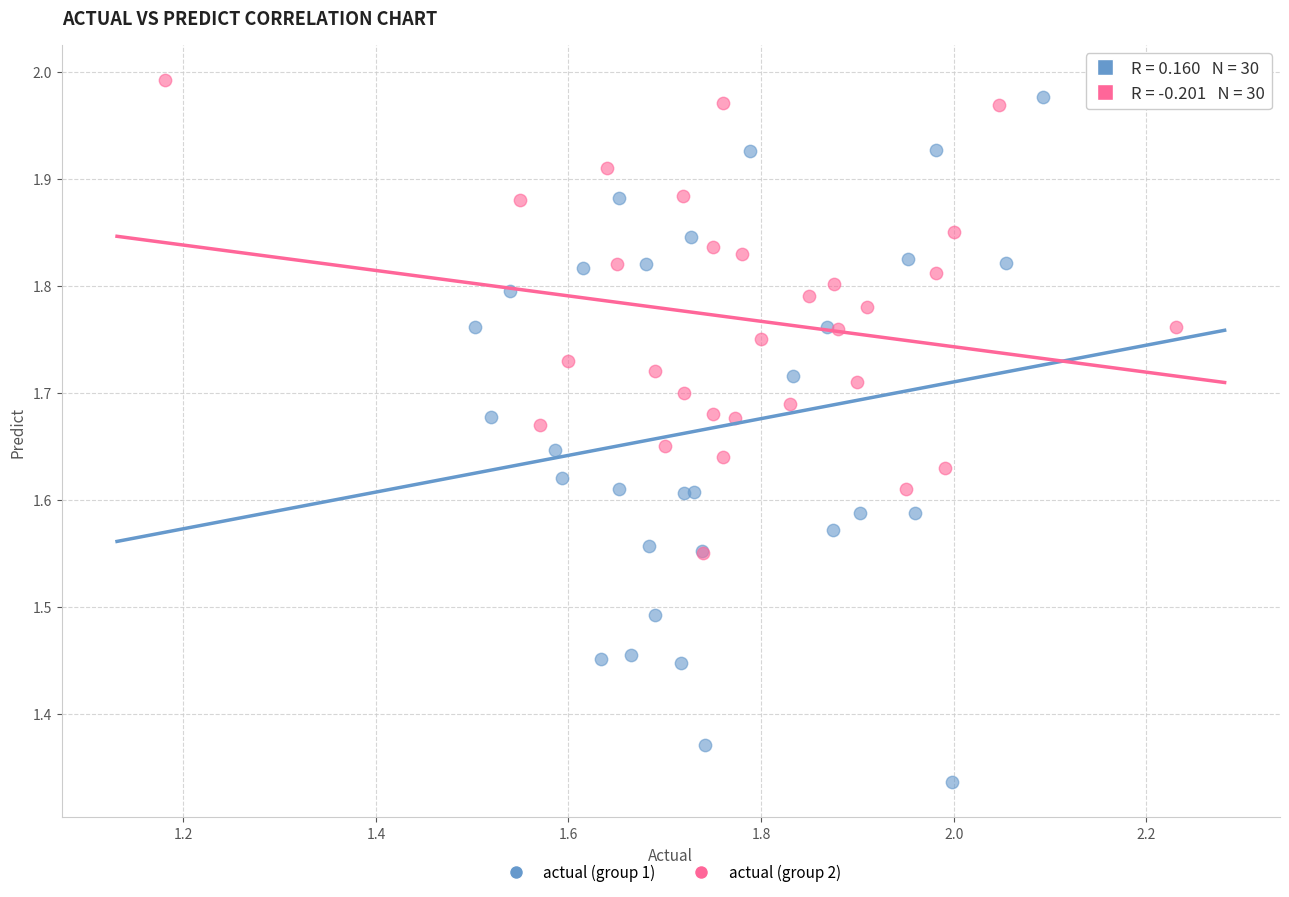

Which series contains the highest Y value?

actual (group 2)